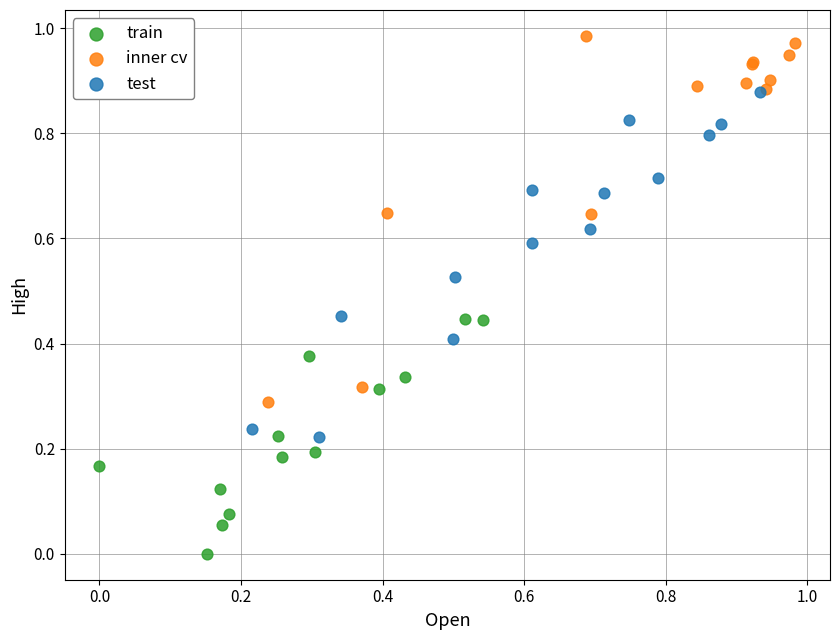

What are all the series names shown in the legend?

train, inner cv, test